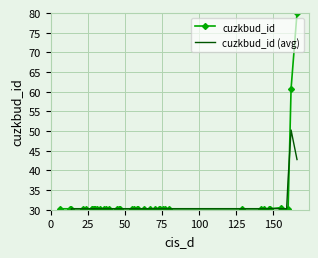

At which category does cuzkbud_id reach its first local valley?

25